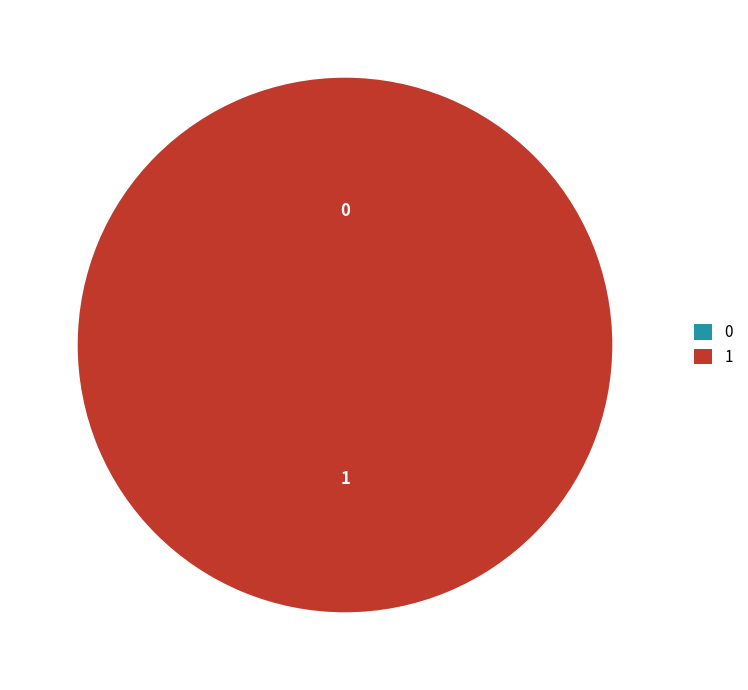

What is the total percentage of 0 and 1?

100.0%